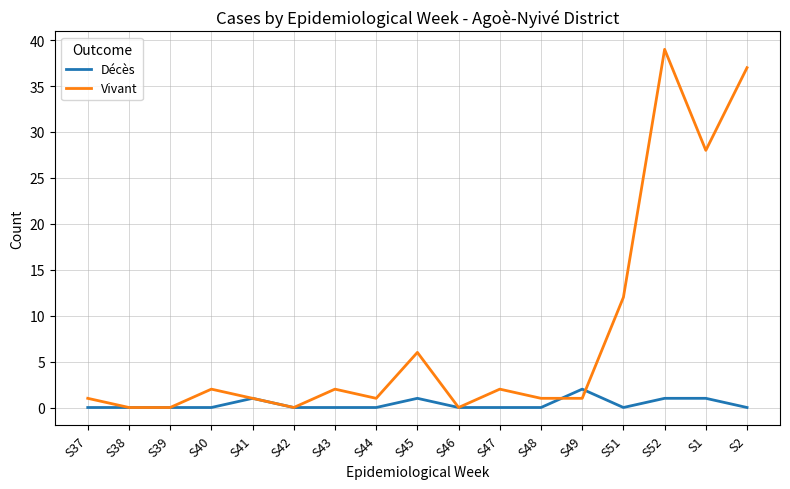

Rank the series by their average value, from highest to lowest.

Vivant, Décès